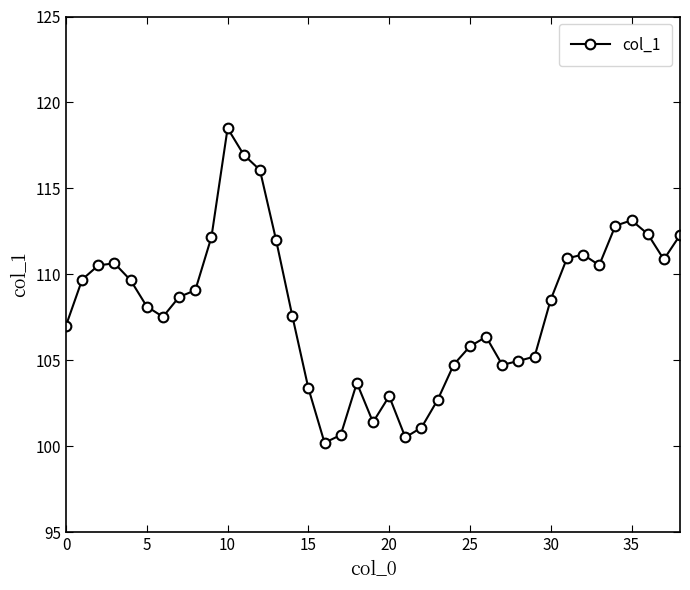

What is the difference between the maximum and minimum values?

18.3